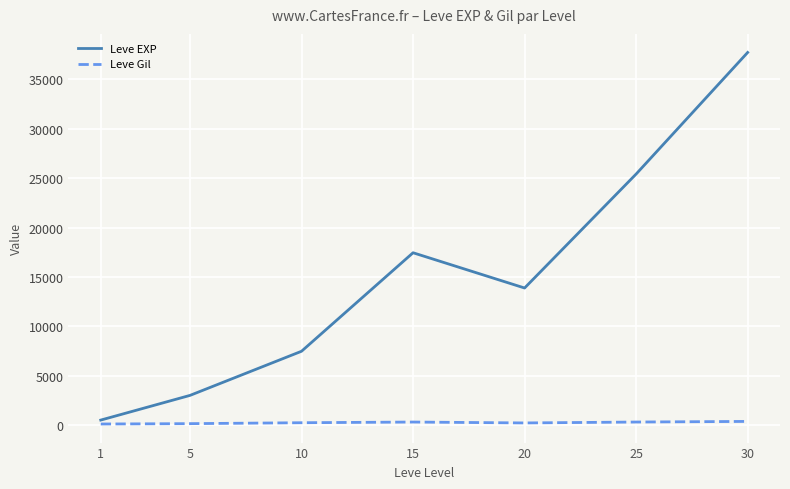

Which series has the largest range (max minus min)?

Leve EXP